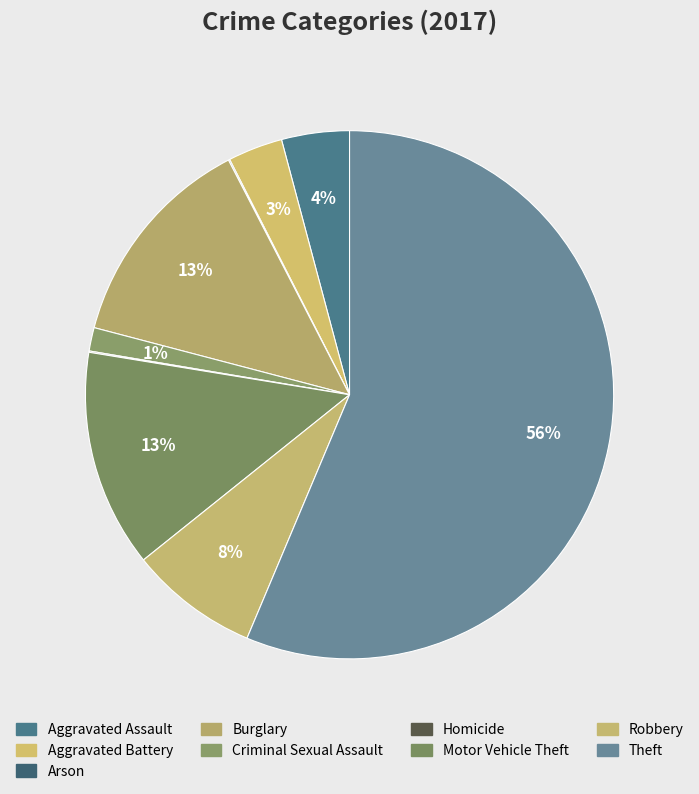

True or false: Arson accounts for 10% of the total.

False